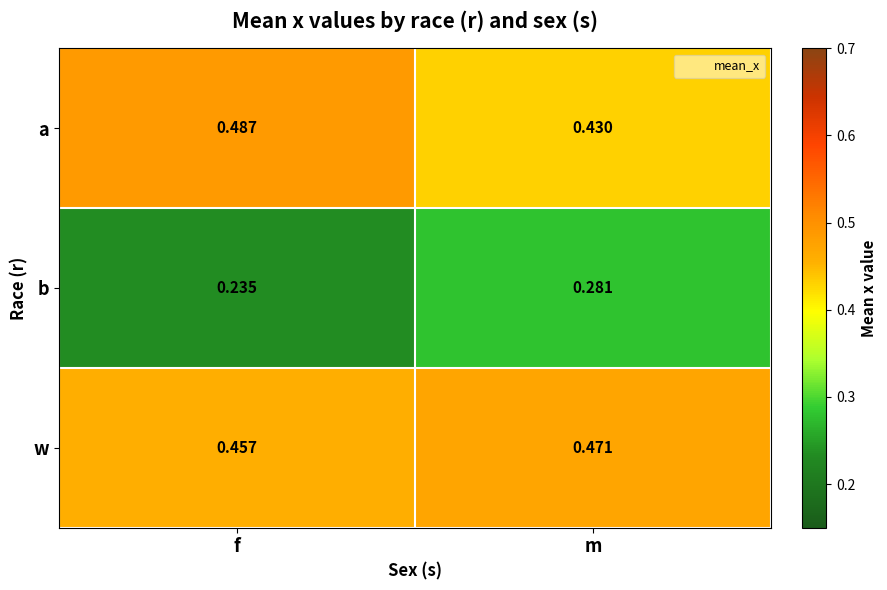

List the labels in order of a value, largest first.

f, m